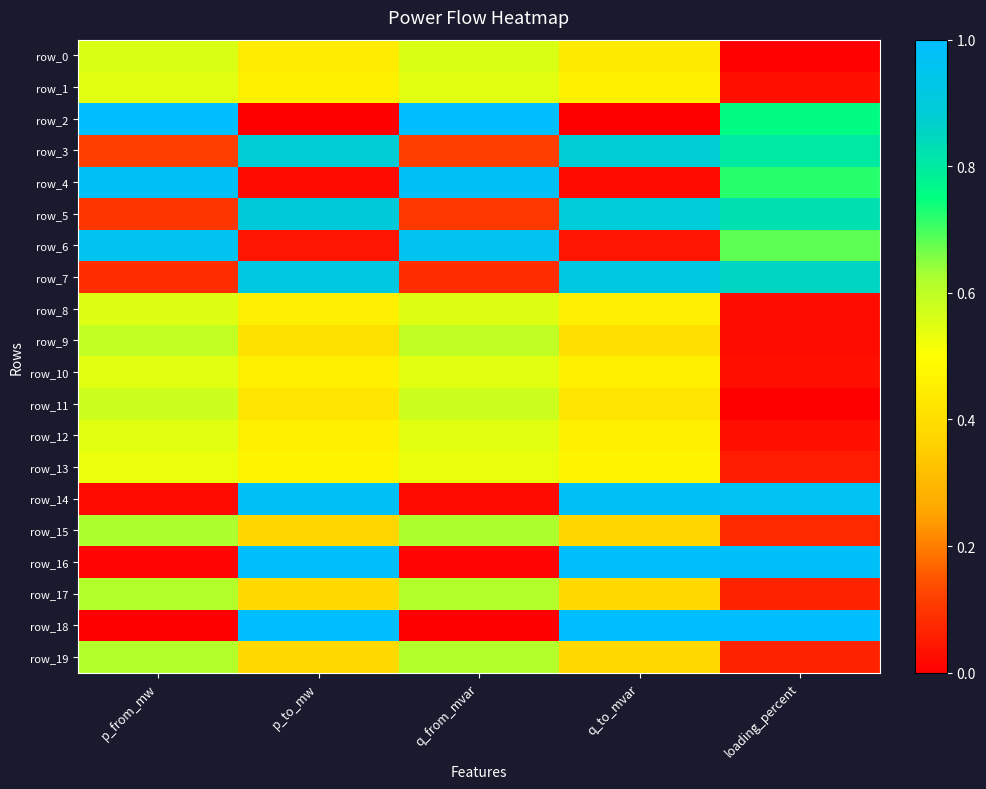

Count the row_11 values in the range 0 to 1.

5